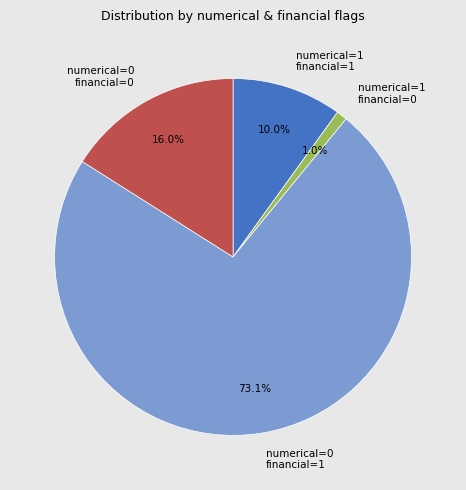

Between numerical=1 financial=0 and numerical=0 financial=0, which is larger?

numerical=0 financial=0